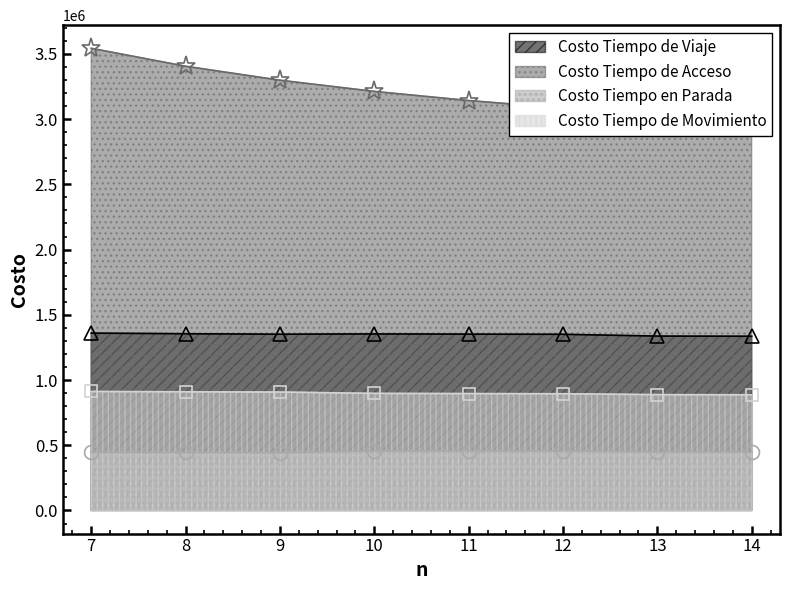

How many values in the Costo Tiempo en Parada series exceed 448857?

4